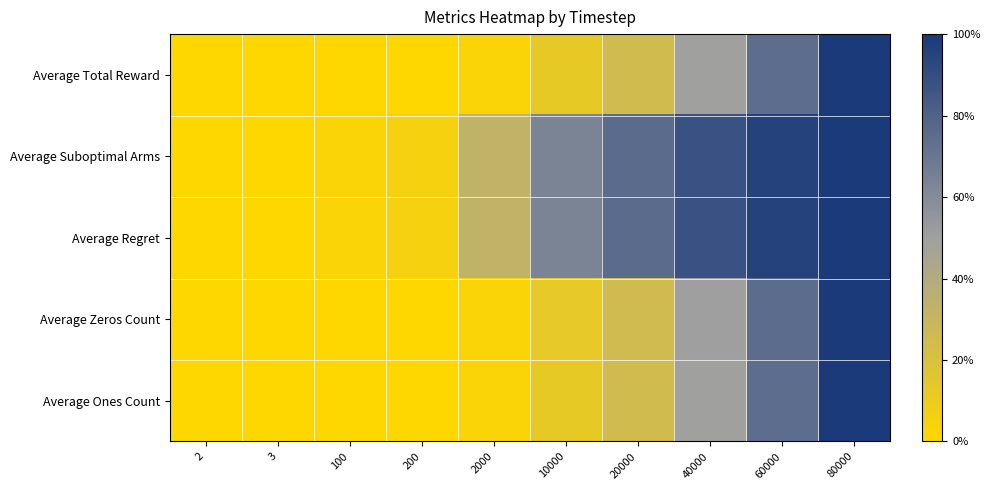

Reading left to right, what are all the values shown in this chart?

Average Total Reward: 2=0.0	3=0.0	100=0.0	200=0.0	2000=0.0	10000=0.1	20000=0.2	40000=0.5	60000=0.7	80000=1.0
Average Suboptimal Arms: 2=0.0	3=0.0	100=0.0	200=0.1	2000=0.3	10000=0.6	20000=0.8	40000=0.9	60000=1.0	80000=1.0
Average Regret: 2=0.0	3=0.0	100=0.0	200=0.1	2000=0.3	10000=0.6	20000=0.8	40000=0.9	60000=1.0	80000=1.0
Average Zeros Count: 2=0.0	3=0.0	100=0.0	200=0.0	2000=0.0	10000=0.1	20000=0.3	40000=0.5	60000=0.8	80000=1.0
Average Ones Count: 2=0.0	3=0.0	100=0.0	200=0.0	2000=0.0	10000=0.1	20000=0.2	40000=0.5	60000=0.7	80000=1.0